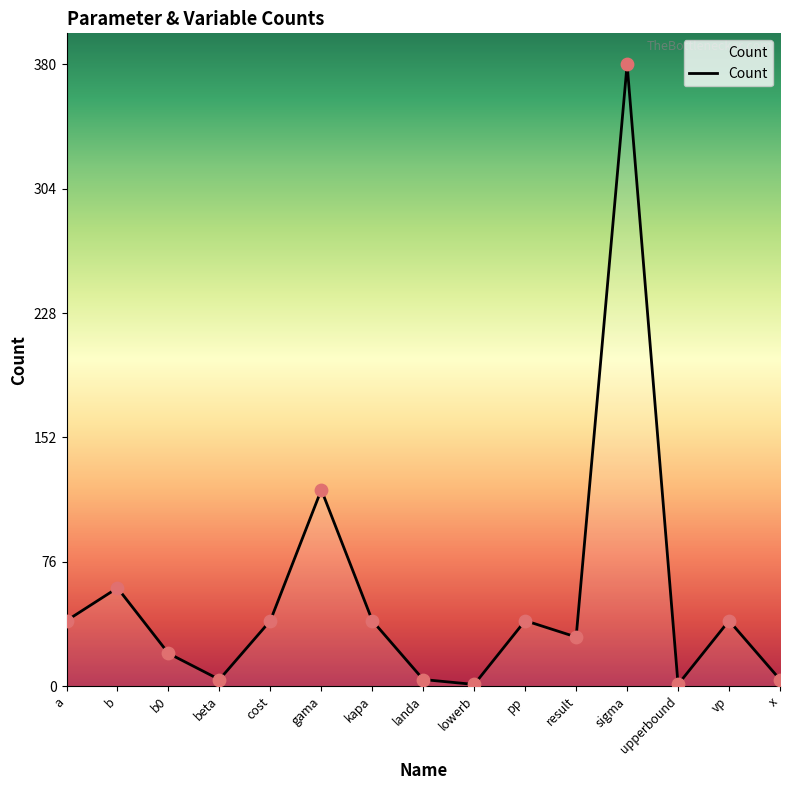

What is the change in value from beta to cost?

+36